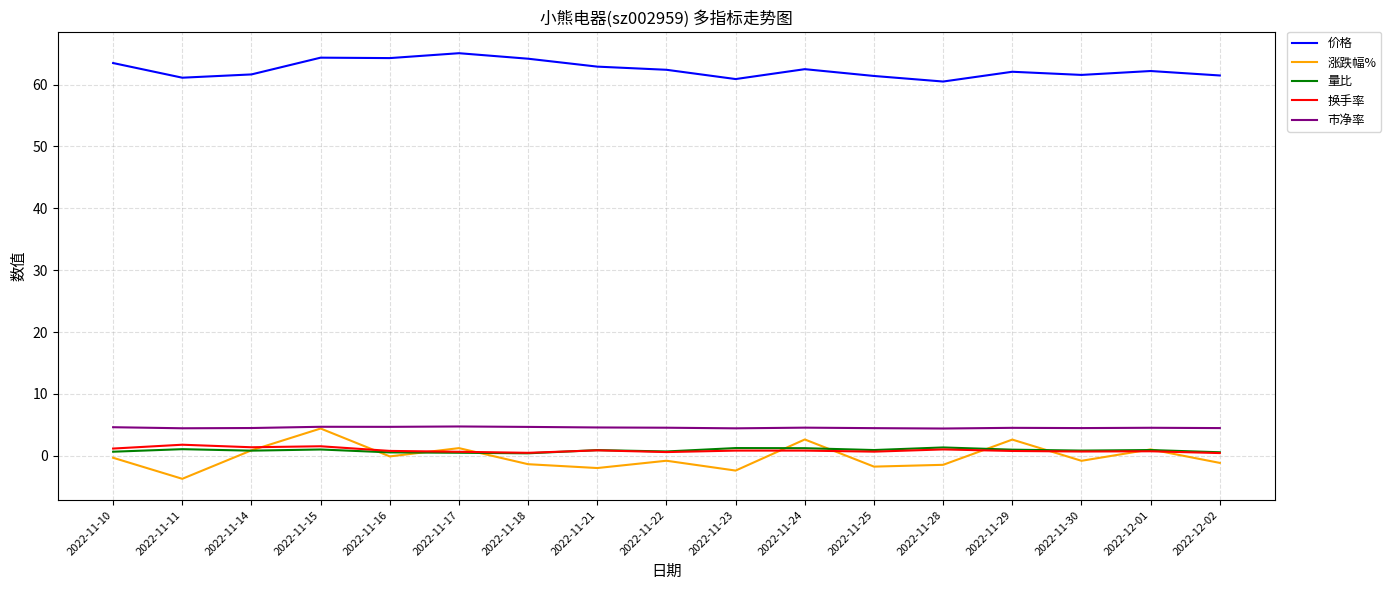

The value of 市净率 at 2022-11-11 is 4.4. True or false?

True